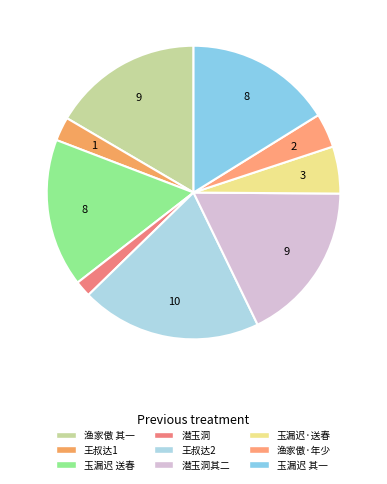

Count the number of slices in the pie.

9